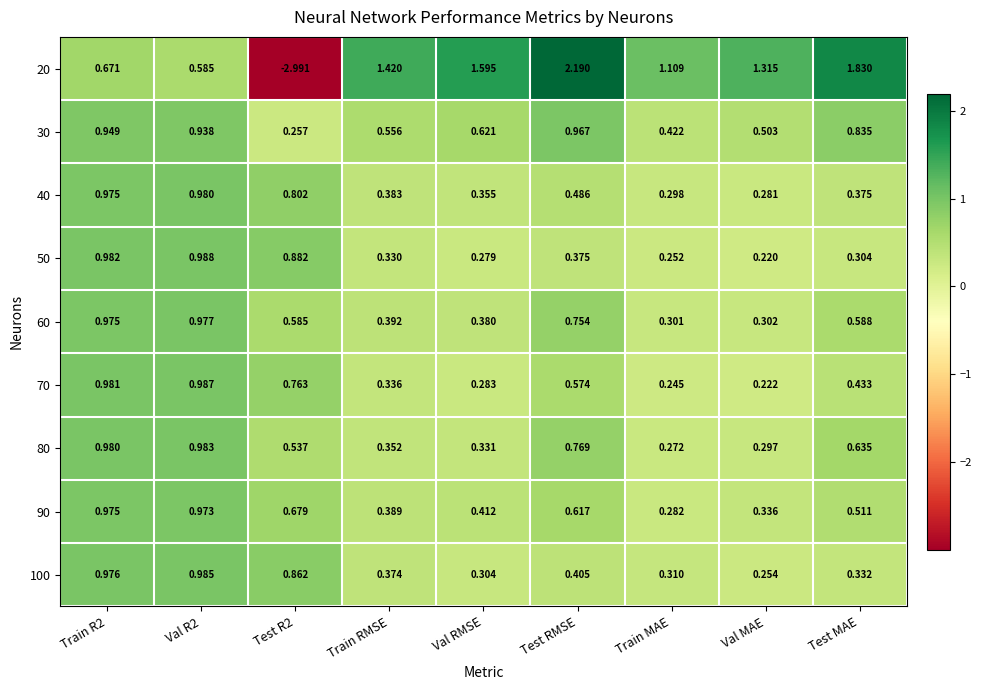

What is the total value across all series at Val MAE?

3.7